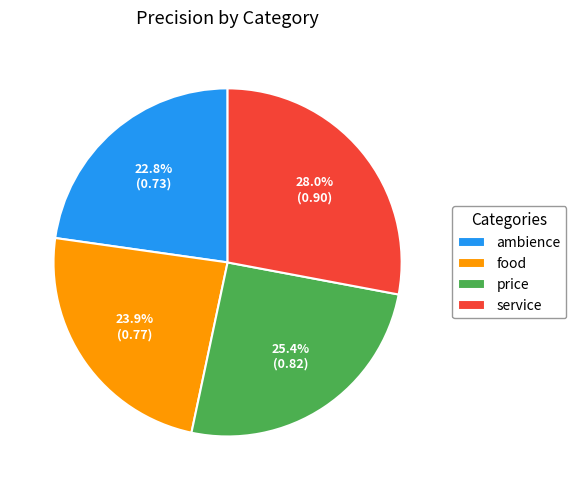

Which slice is the largest?

service